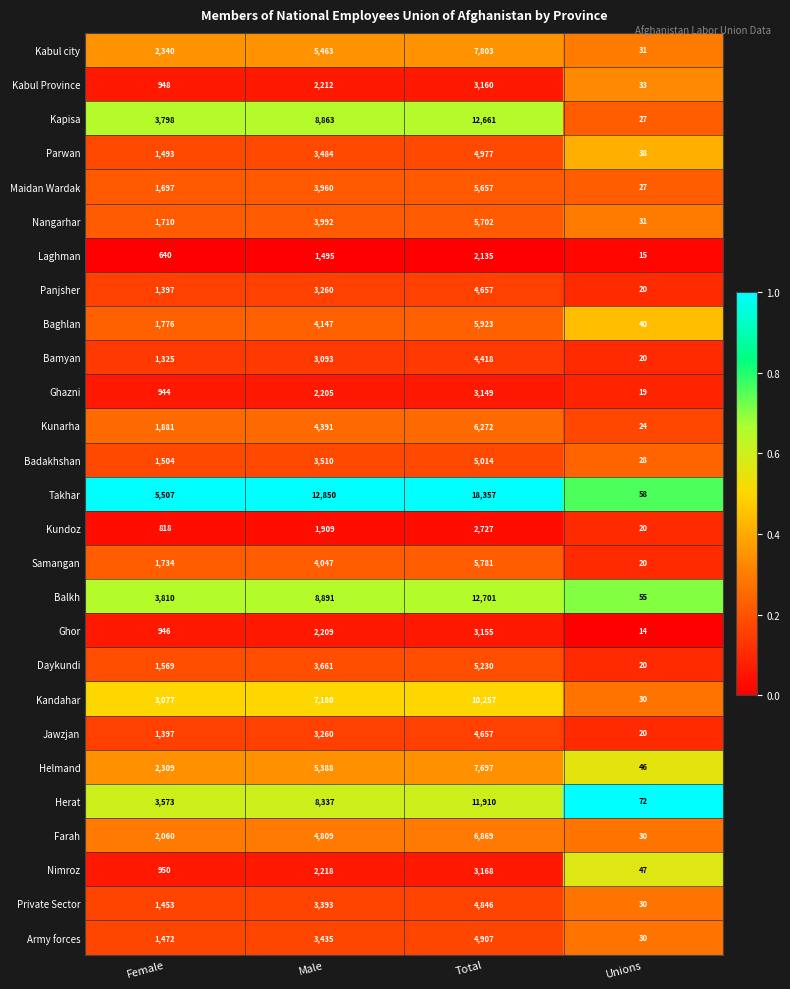

At which label is Herat closest to 5991?

Male